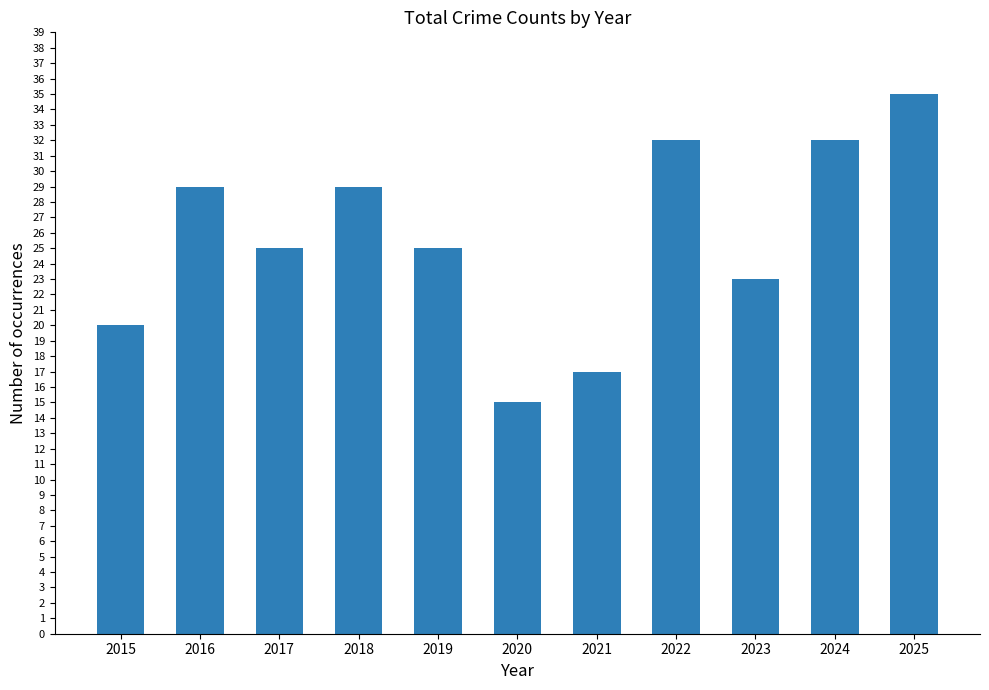

Reading right to left, extract all data points from this chart.

2025=35	2024=32	2023=23	2022=32	2021=17	2020=15	2019=25	2018=29	2017=25	2016=29	2015=20